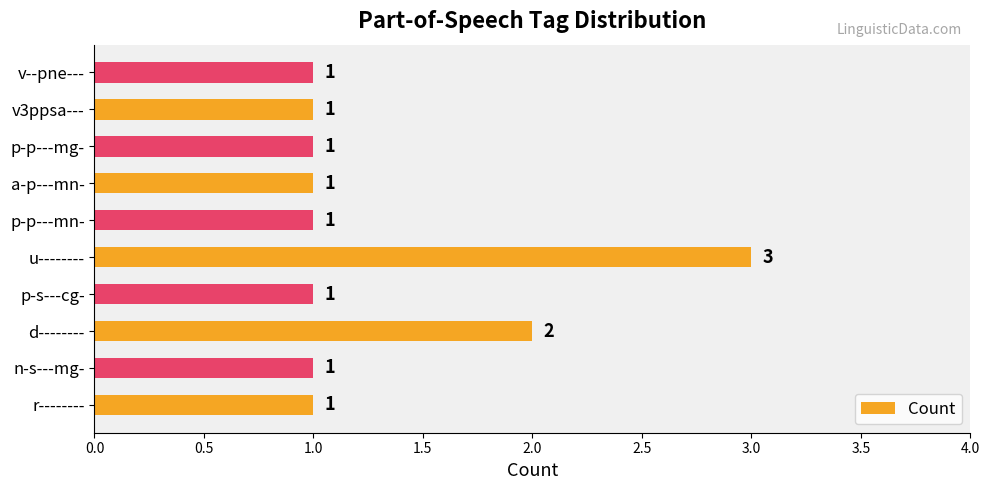

Count the values in the range 1 to 2.

9